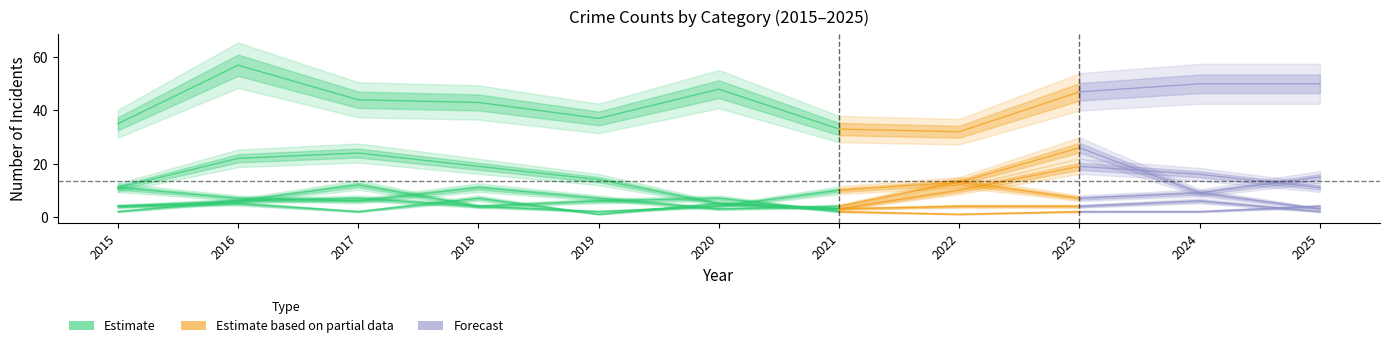

The Aggravated Battery series shows 1 at 2019. True or false?

False